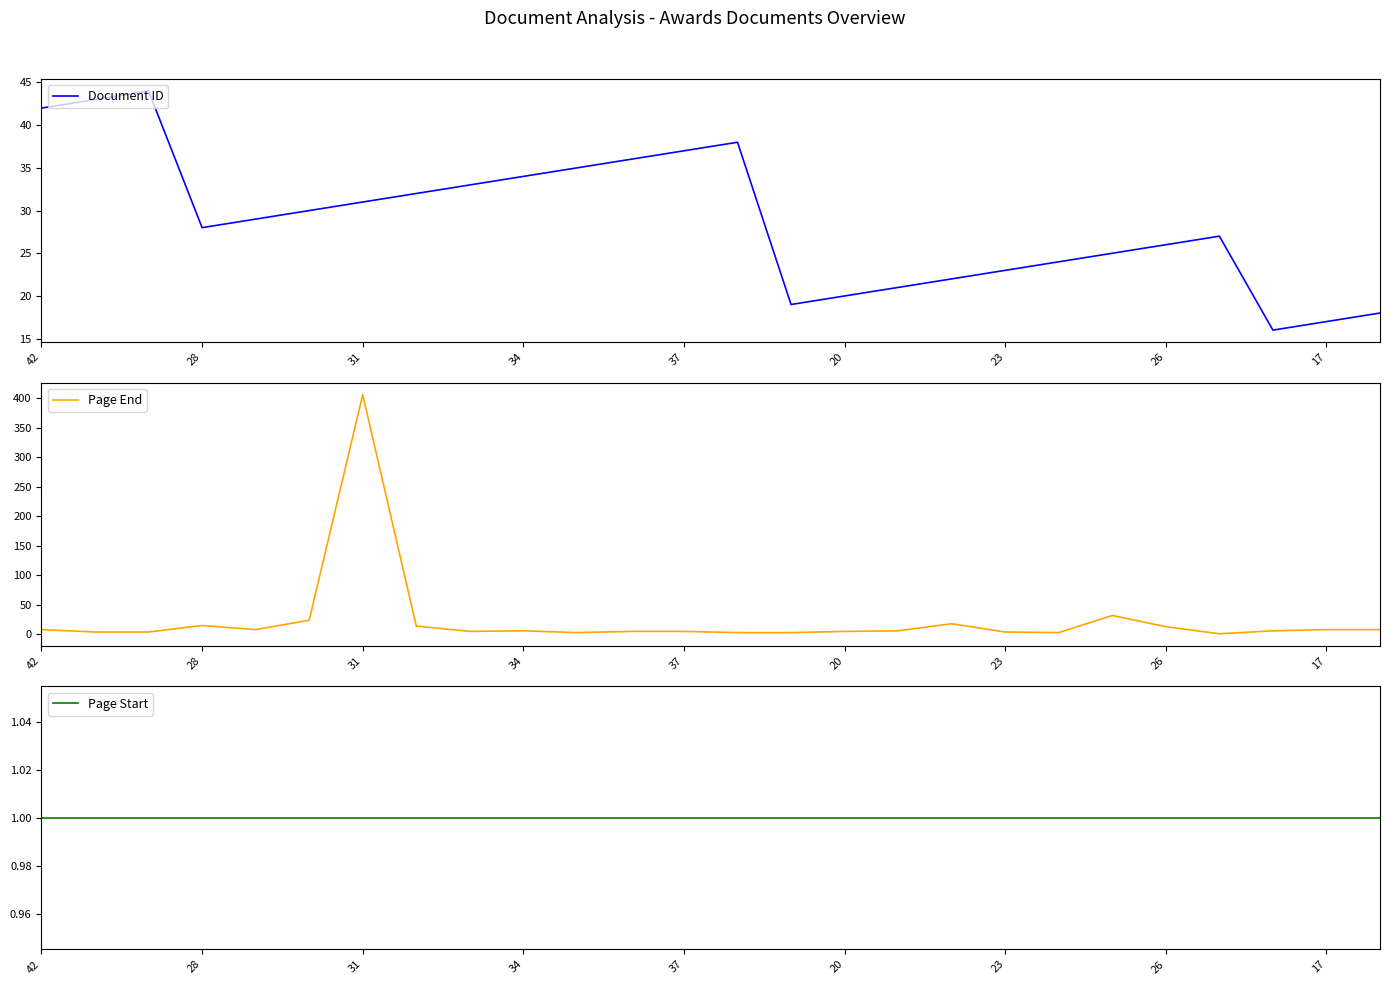

Which category has the lowest value in the Page End series?

22